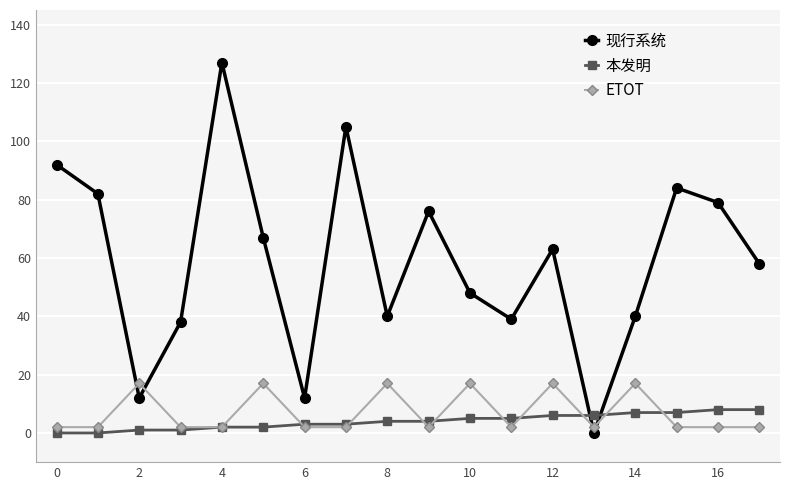

What is the maximum value shown in the chart?

127